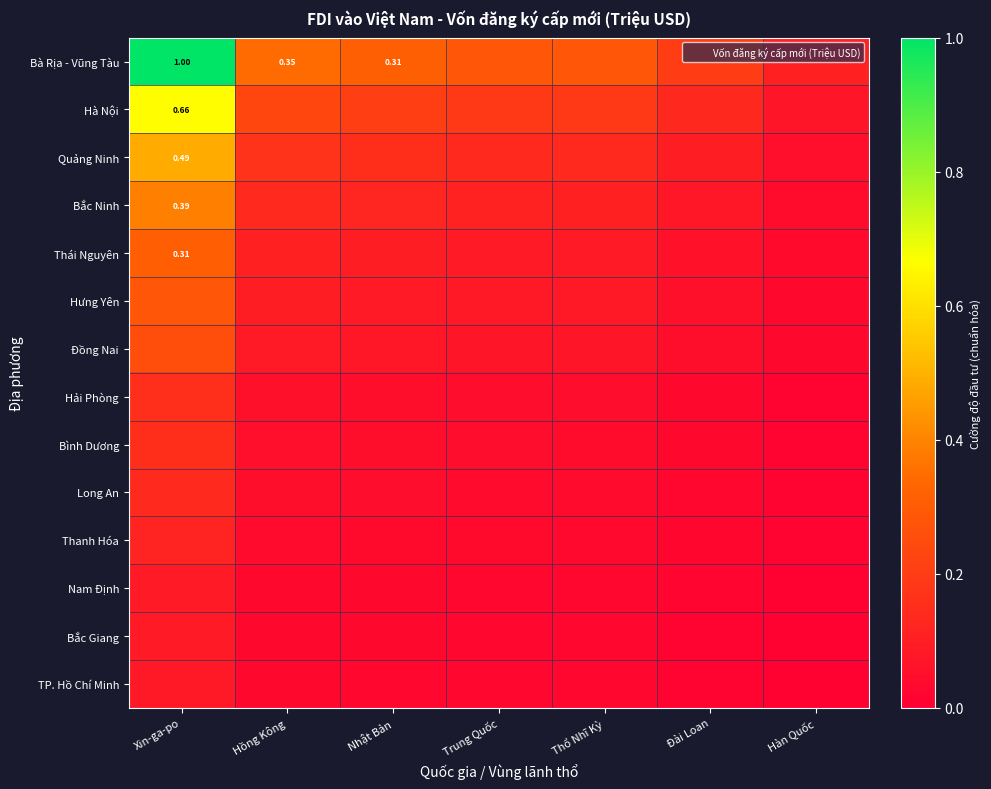

List the labels in order of Long An value, smallest first.

Hàn Quốc, Đài Loan, Thổ Nhĩ Kỳ, Trung Quốc, Nhật Bản, Hồng Kông, Xin-ga-po